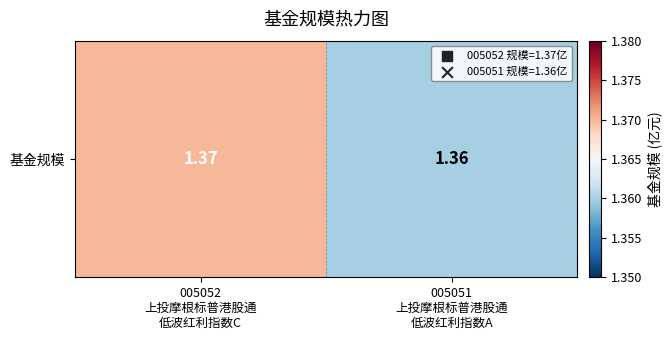

True or false: the data shows 2.3 at 005052
上投摩根标普港股通
低波红利指数C.

False